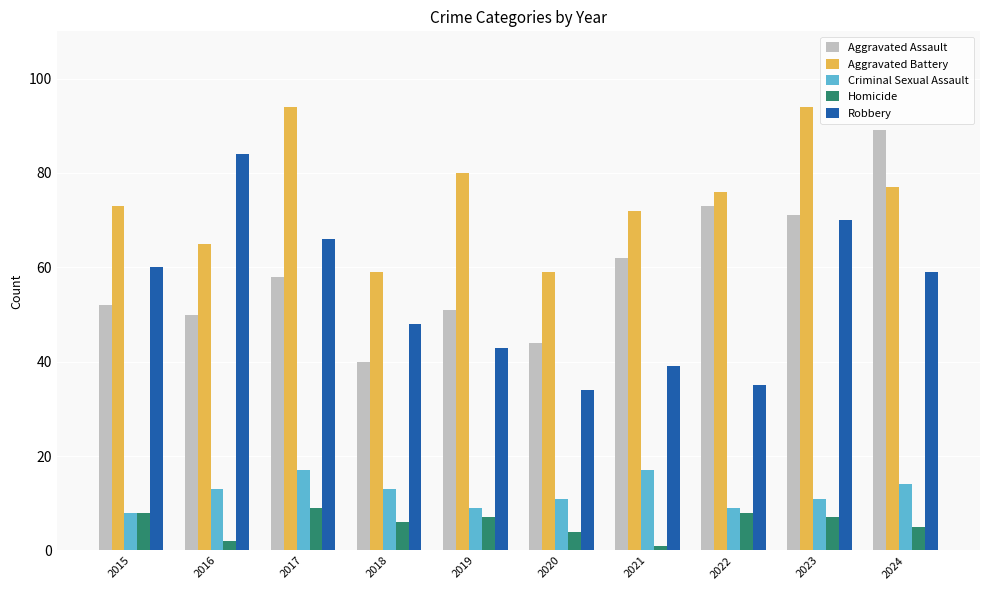

What is the spread (max minus min) of values at 2023?

87